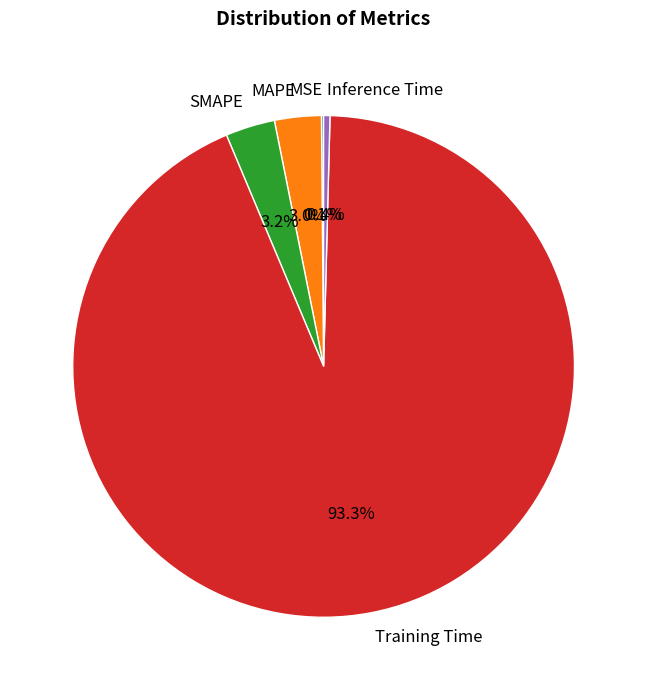

What percentage is NOT represented by Inference Time?

99.6%